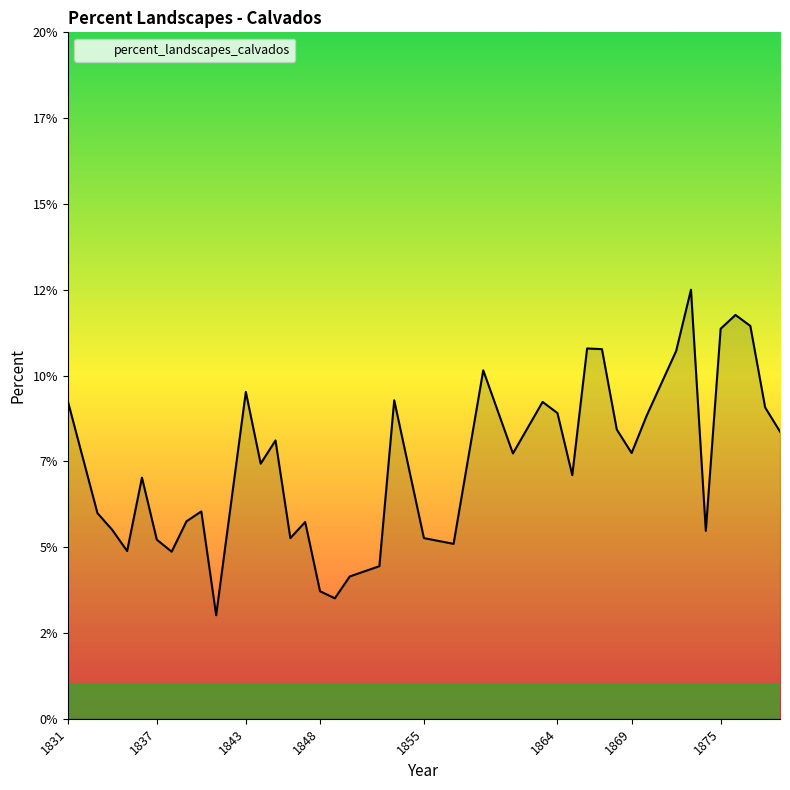

Does the chart display data point markers on the line(s)?

No